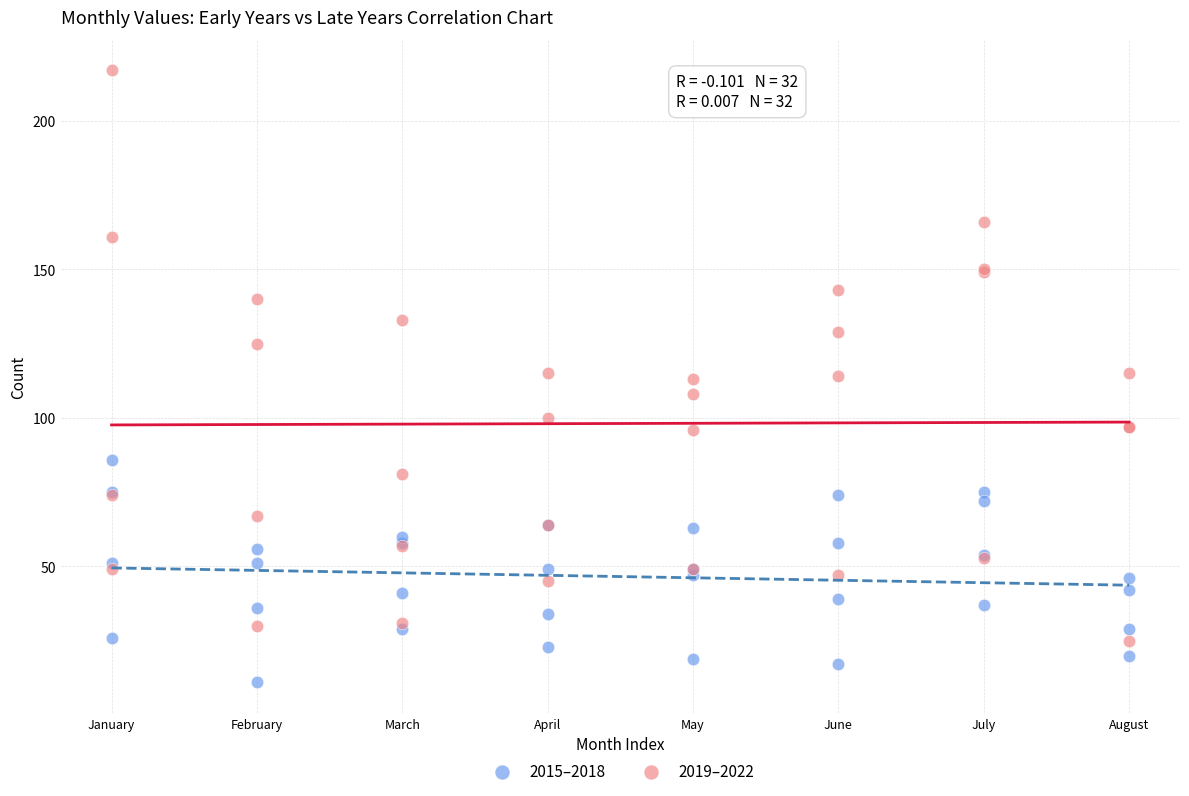

Which series reaches the maximum Y coordinate?

2019–2022